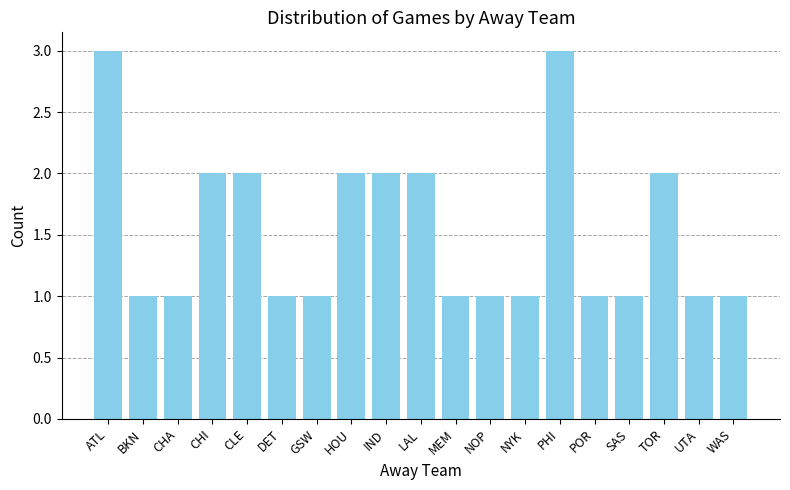

What is the maximum value shown in the chart?

3